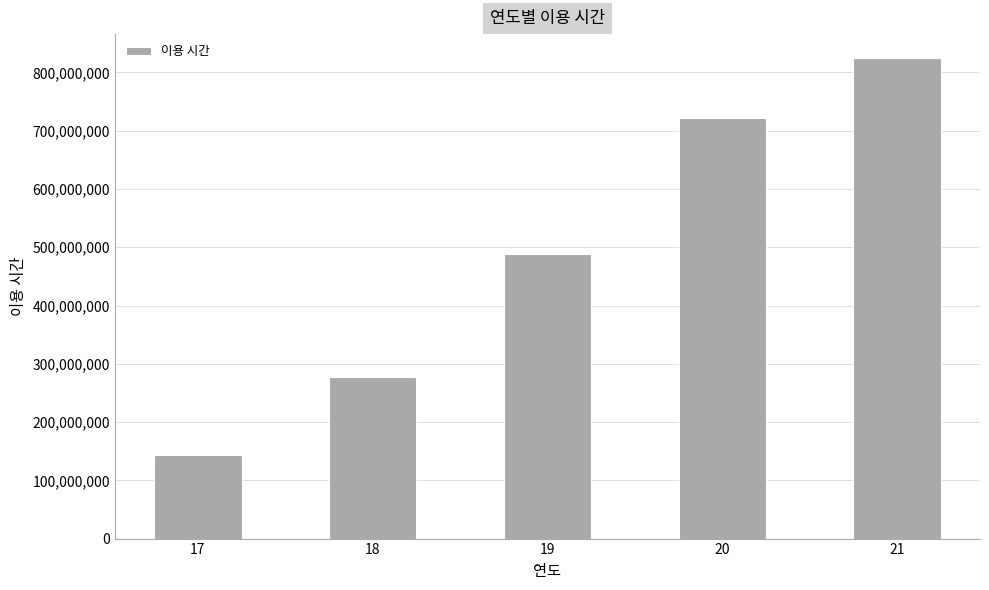

How many bars are there in total?

5